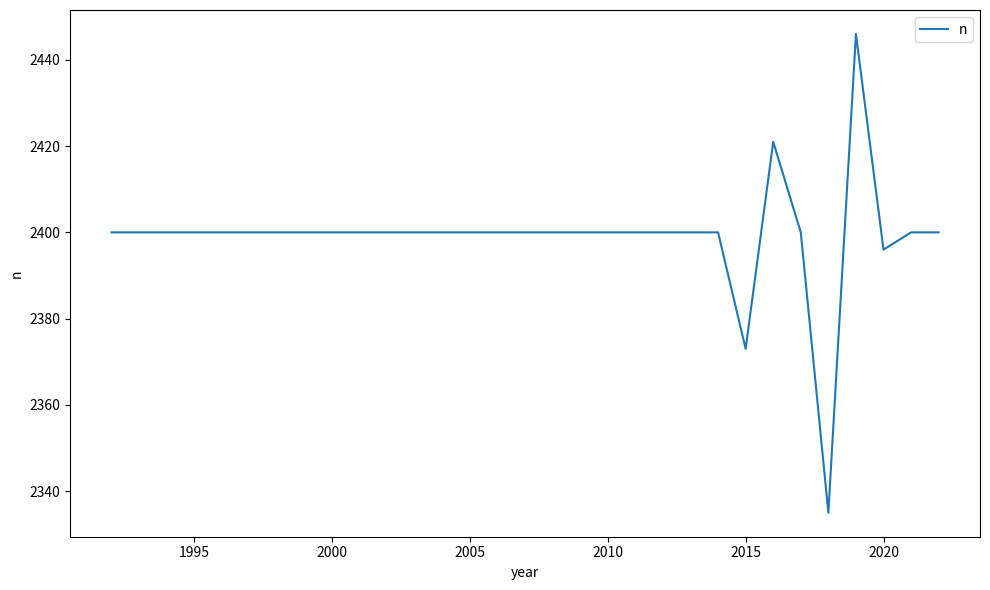

What is the minimum value shown in the chart?

2335